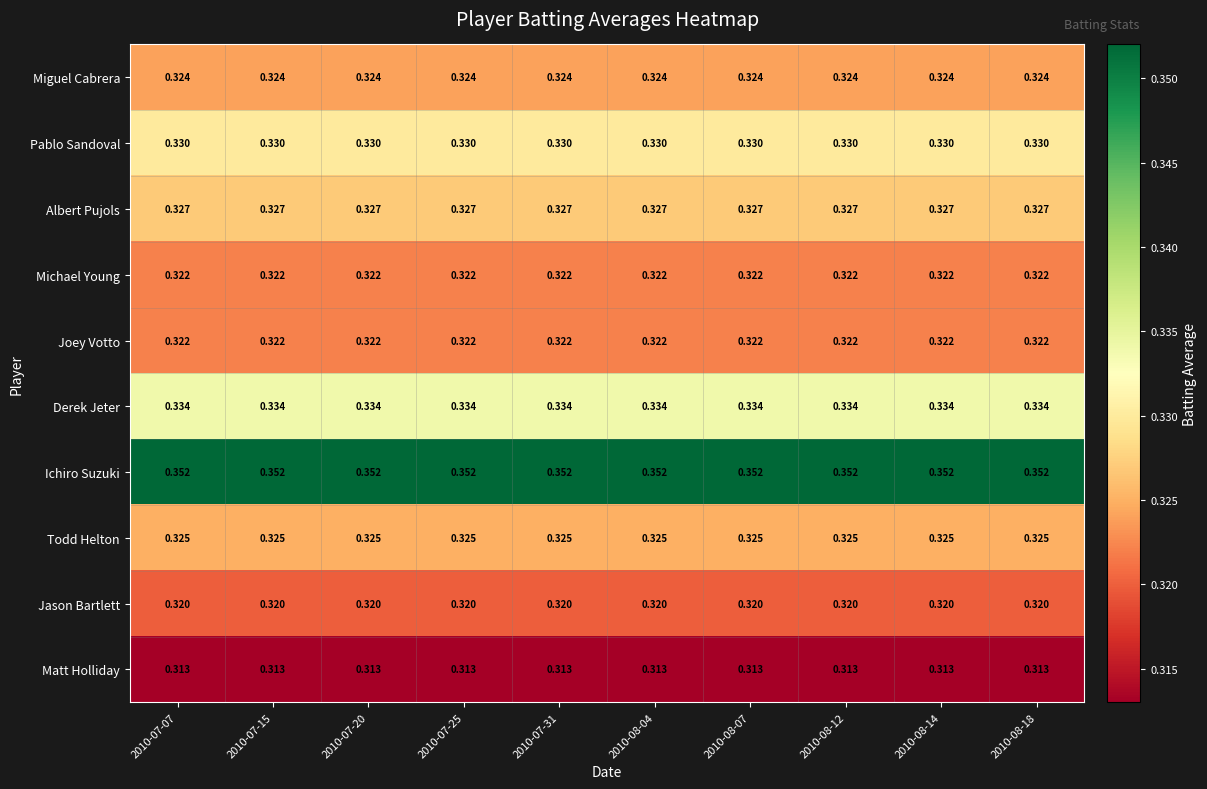

Is the value of Todd Helton at 2010-08-18 greater than the value of Joey Votto at 2010-07-31?

Yes